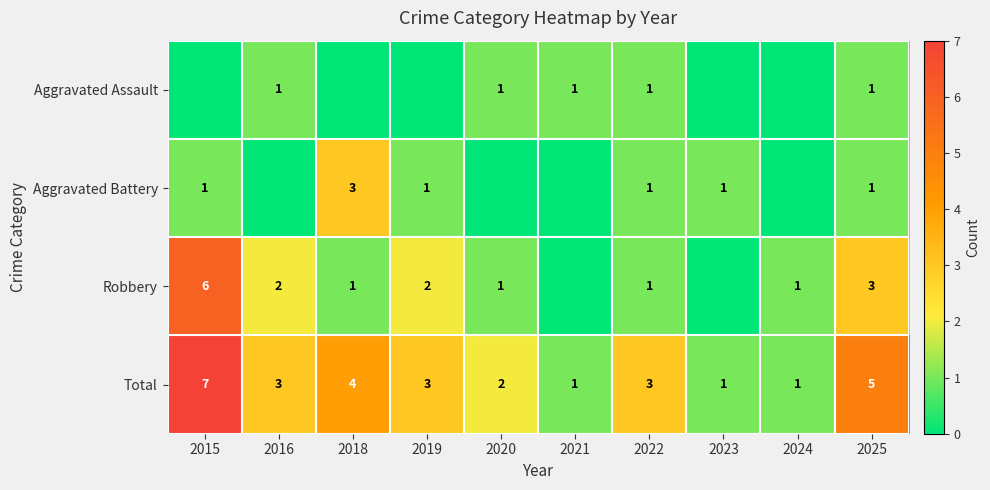

Is it true that Aggravated Assault equals 1 at 2022?

True